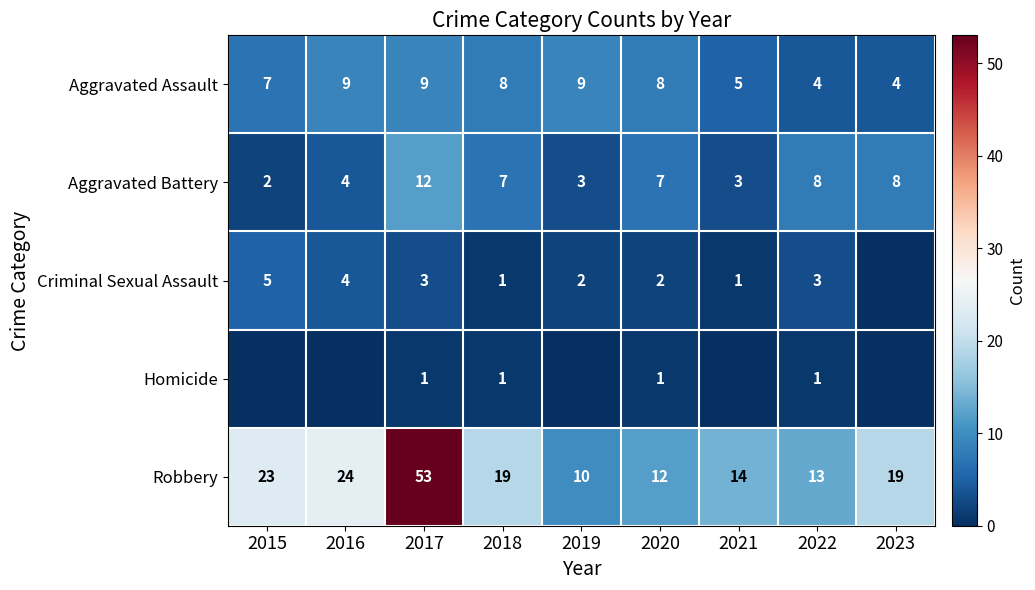

What is the sum of the Aggravated Battery values at 2020 and 2017?

19